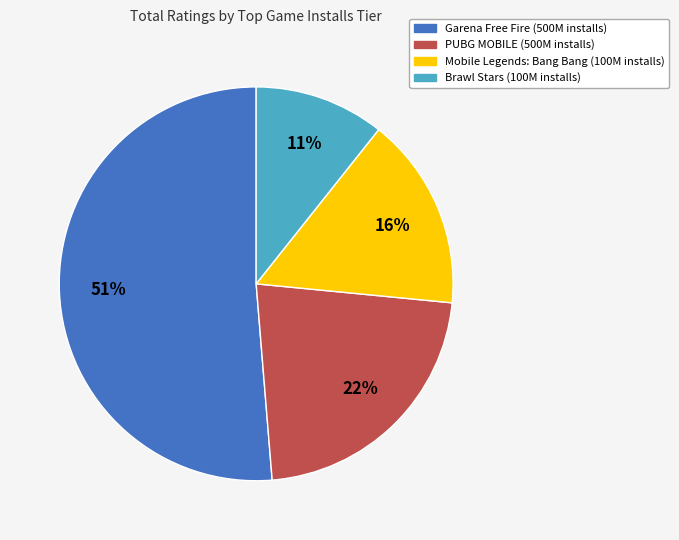

To the nearest percent, what is the average slice percentage?

25%